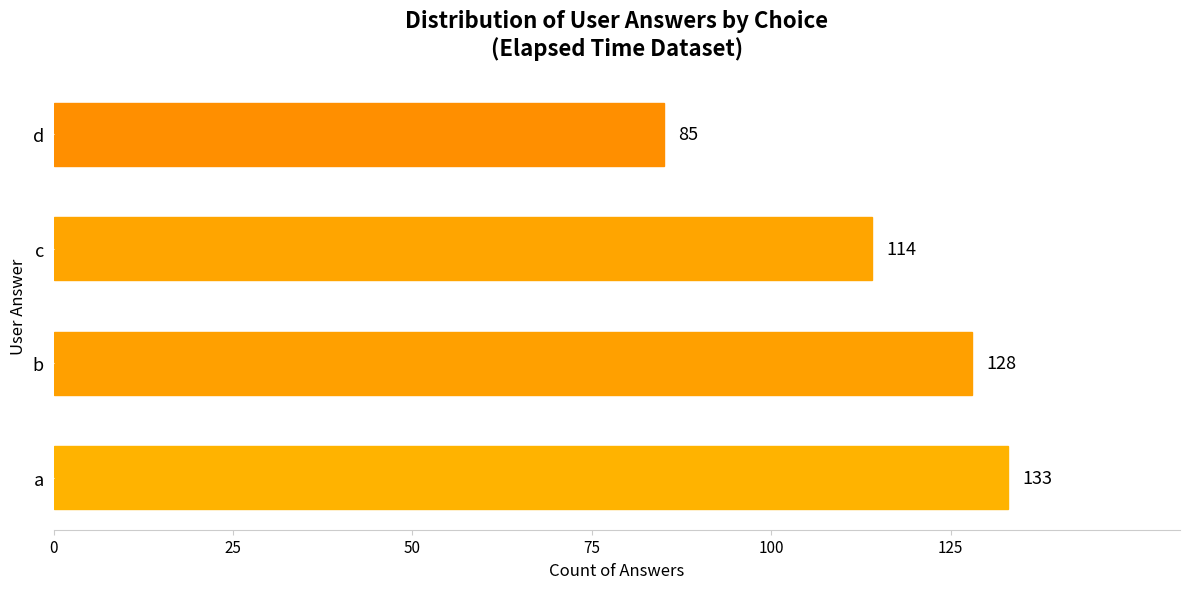

List the labels in order of value, largest first.

a, b, c, d